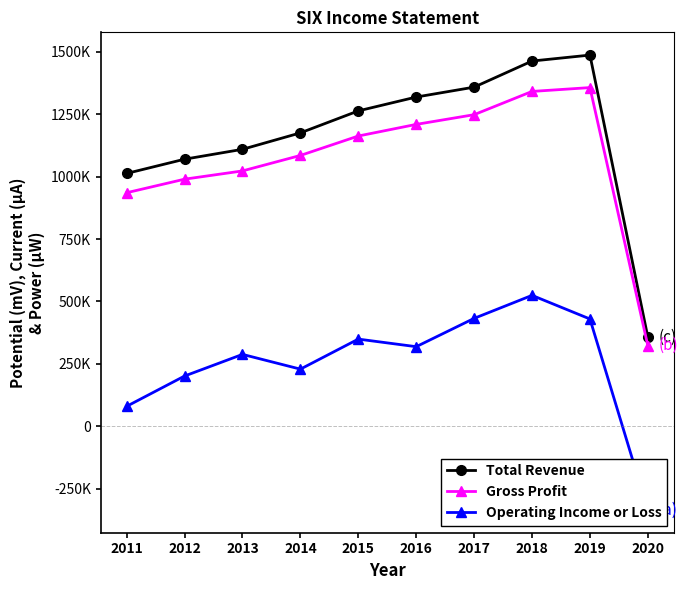

Which series has the widest spread of values?

Total Revenue